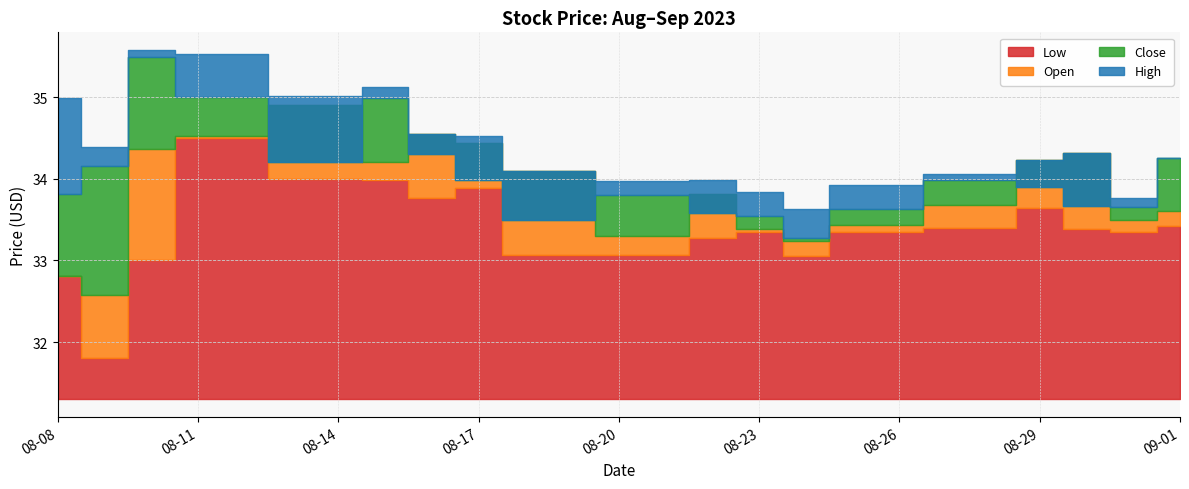

Reading left to right, list all the values displayed in this chart.

Low: 2023-08-08=32.8	2023-08-09=31.8	2023-08-10=33.0	2023-08-11=34.5	2023-08-14=34.0	2023-08-15=34.0	2023-08-16=33.8	2023-08-17=33.9	2023-08-18=33.1	2023-08-21=33.1	2023-08-22=33.3	2023-08-23=33.4	2023-08-24=33.1	2023-08-25=33.3	2023-08-28=33.4	2023-08-29=33.6	2023-08-30=33.4	2023-08-31=33.3	2023-09-01=33.4
Open: 2023-08-08=32.8	2023-08-09=32.6	2023-08-10=34.4	2023-08-11=34.5	2023-08-14=34.9	2023-08-15=34.2	2023-08-16=34.5	2023-08-17=34.4	2023-08-18=34.1	2023-08-21=33.3	2023-08-22=33.8	2023-08-23=33.4	2023-08-24=33.2	2023-08-25=33.4	2023-08-28=33.7	2023-08-29=34.2	2023-08-30=34.3	2023-08-31=33.5	2023-09-01=33.6
Close: 2023-08-08=33.8	2023-08-09=34.2	2023-08-10=35.5	2023-08-11=35.0	2023-08-14=34.2	2023-08-15=35.0	2023-08-16=34.3	2023-08-17=34.0	2023-08-18=33.5	2023-08-21=33.8	2023-08-22=33.6	2023-08-23=33.5	2023-08-24=33.3	2023-08-25=33.6	2023-08-28=34.0	2023-08-29=33.9	2023-08-30=33.7	2023-08-31=33.7	2023-09-01=34.3
High: 2023-08-08=35.0	2023-08-09=34.4	2023-08-10=35.6	2023-08-11=35.5	2023-08-14=35.0	2023-08-15=35.1	2023-08-16=34.5	2023-08-17=34.5	2023-08-18=34.1	2023-08-21=34.0	2023-08-22=34.0	2023-08-23=33.8	2023-08-24=33.6	2023-08-25=33.9	2023-08-28=34.1	2023-08-29=34.2	2023-08-30=34.3	2023-08-31=33.8	2023-09-01=34.3